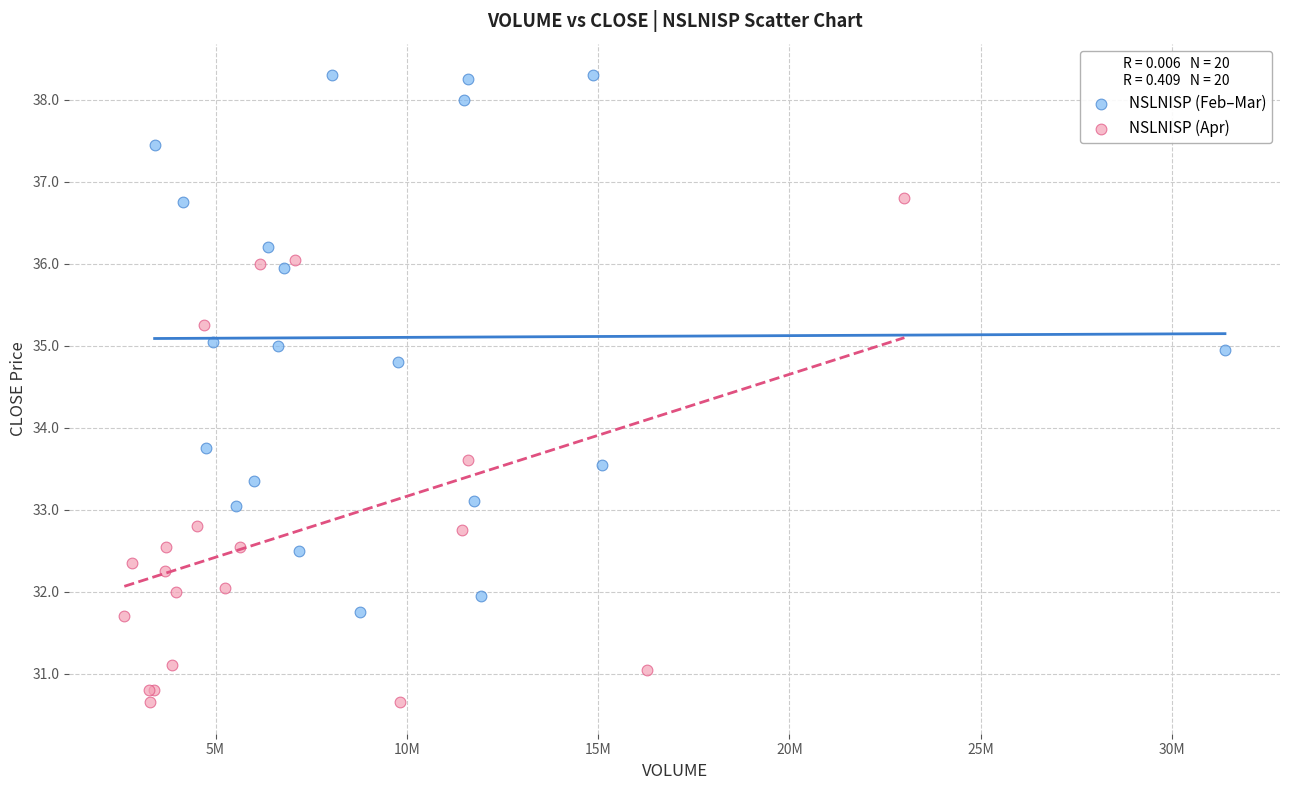

Which series reaches the minimum Y coordinate?

NSLNISP (Apr)